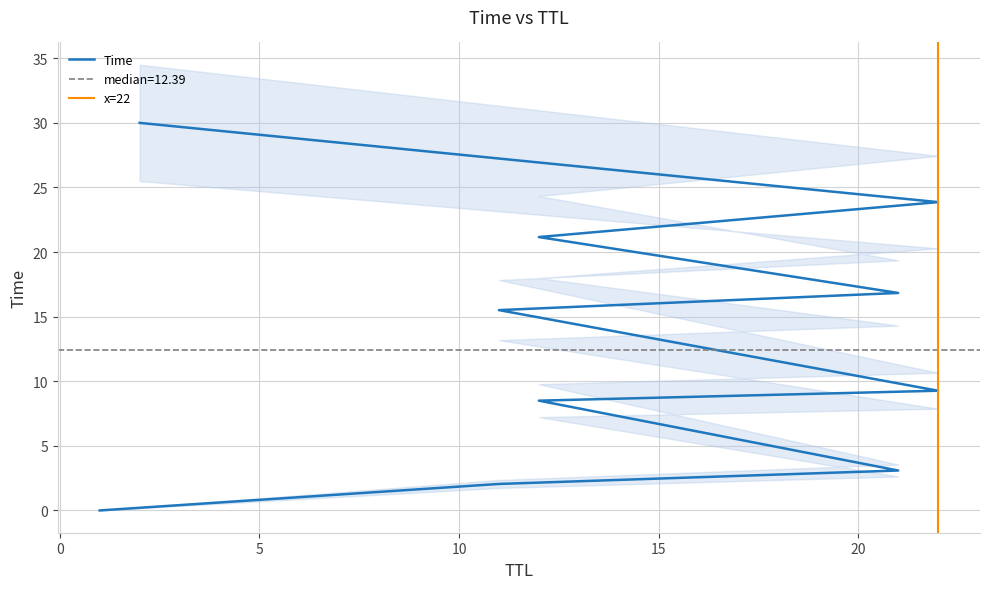

What is the greatest value displayed?

30.0